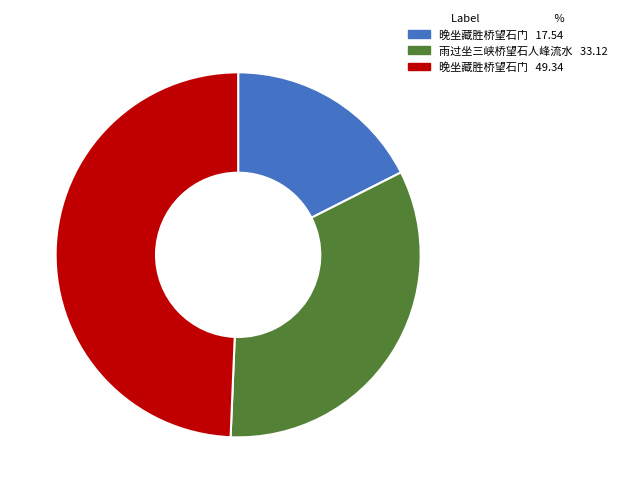

Is there any slice that represents more than half of the pie?

No